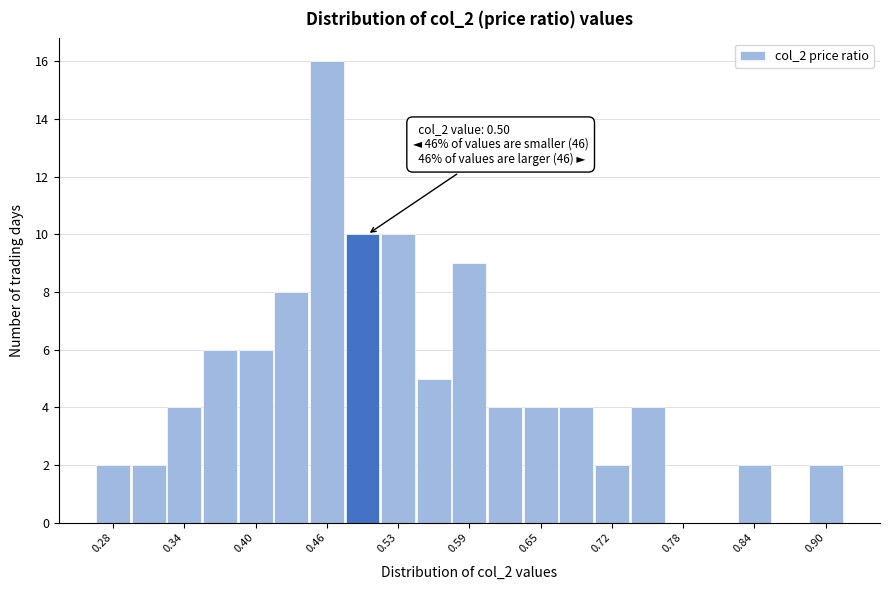

Read against the x-axis, roughly where is the centre of the tallest bar?

0.46